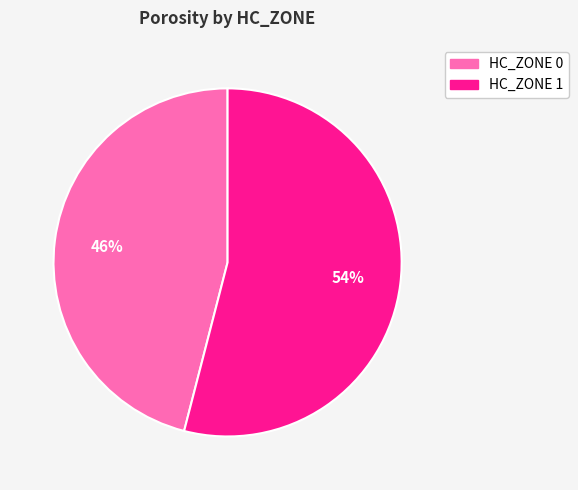

True or false: HC_ZONE 1 accounts for 43% of the total.

False